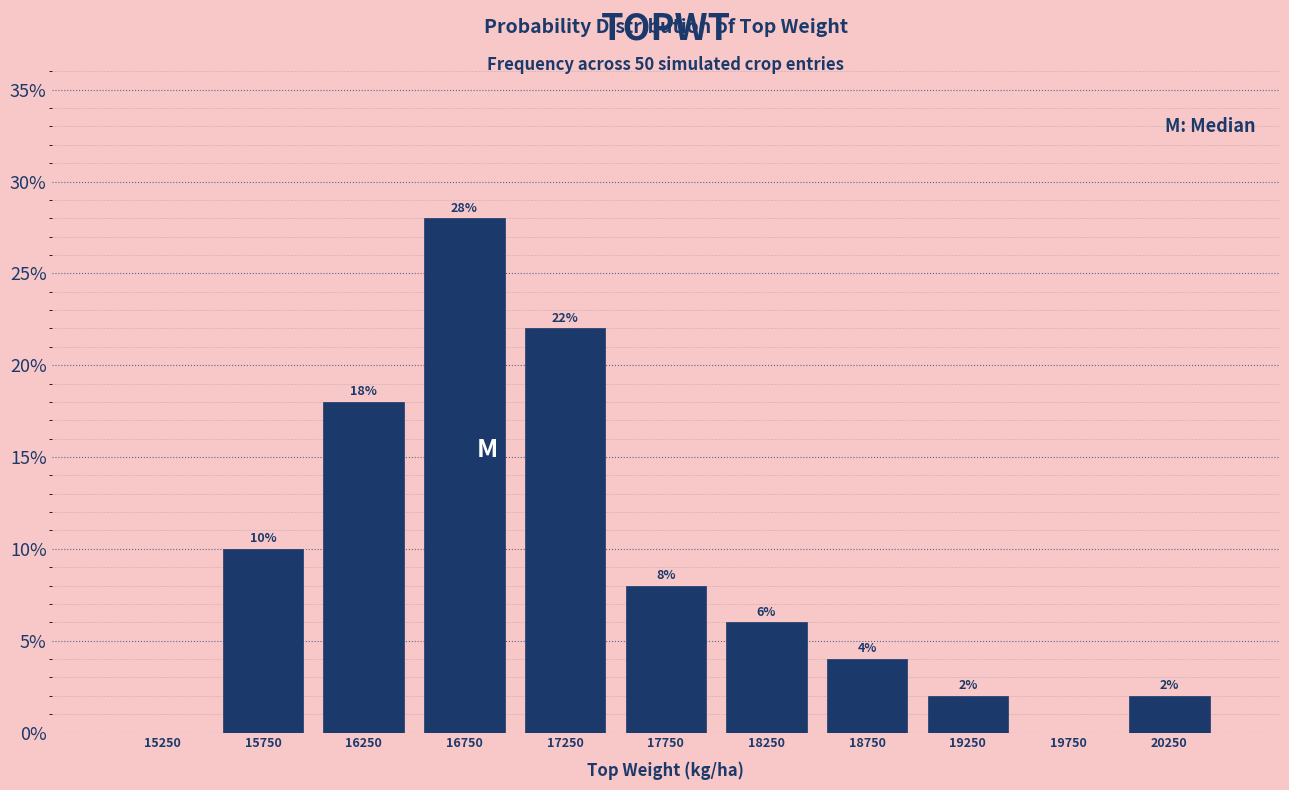

Over which range of the x-axis is the bar tallest?

16500 to 17000